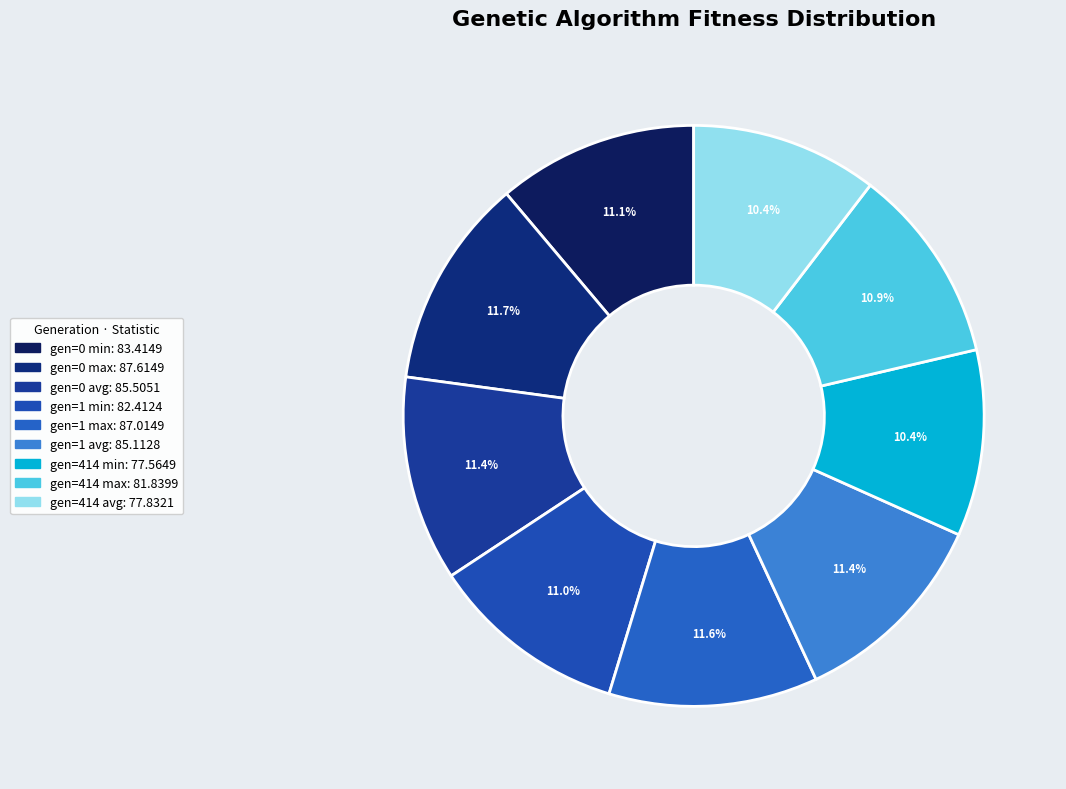

What is the ratio of the value at gen=414 avg to the value at gen=0 max?

0.9